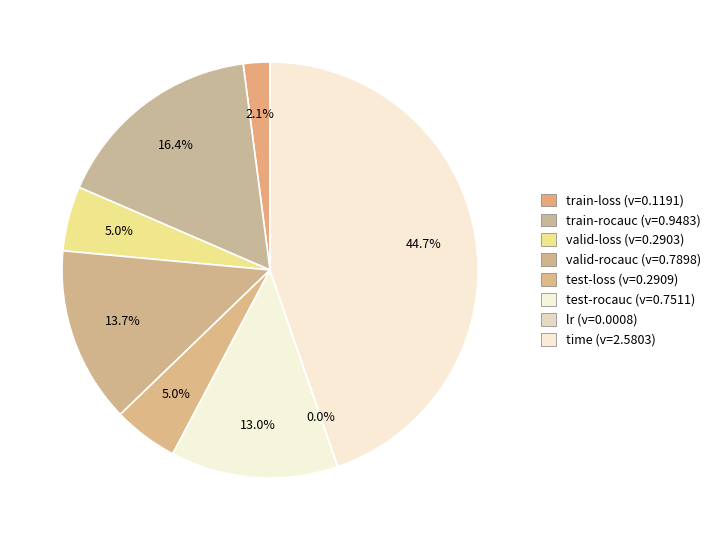

Which category has the smallest portion of the pie?

lr